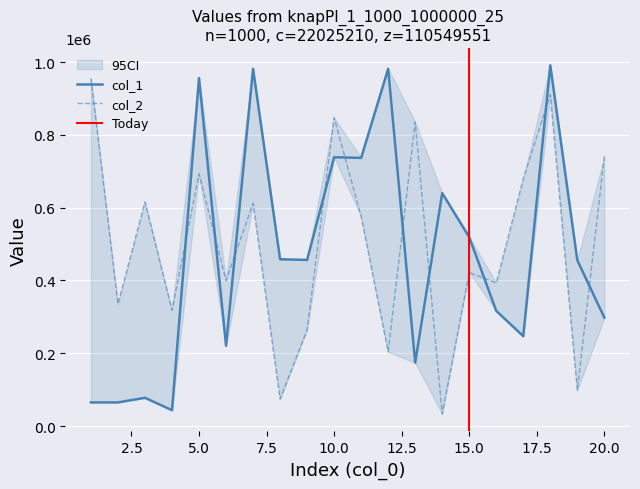

What is the total value across all series at 2?

400539